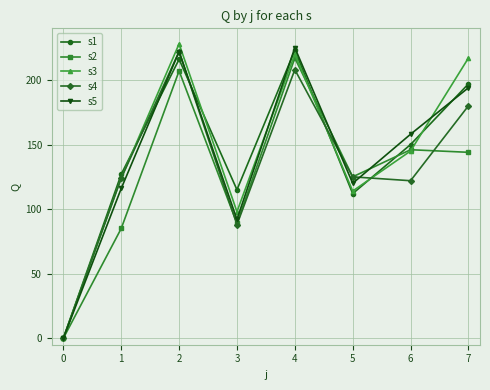

Between 0 and 4, which series saw the biggest shift?

s5